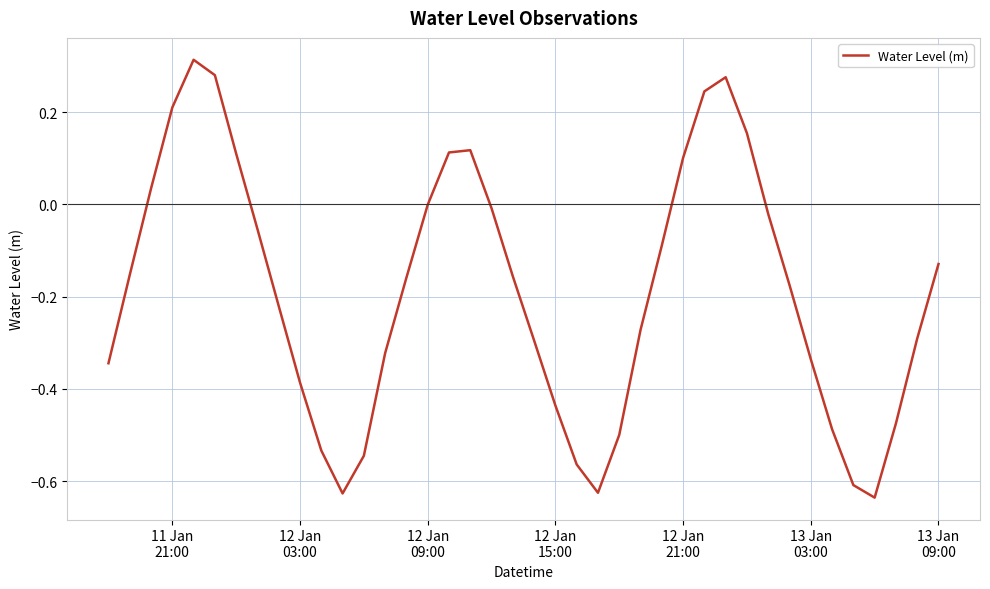

Does the chart display data point markers on the line(s)?

No